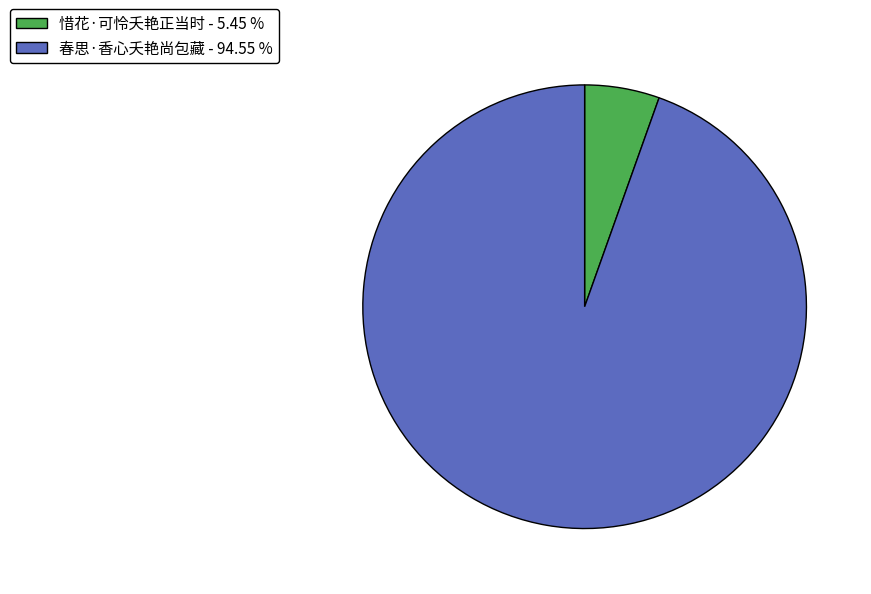

Which category has the biggest portion of the pie?

春思·香心夭艳尚包藏